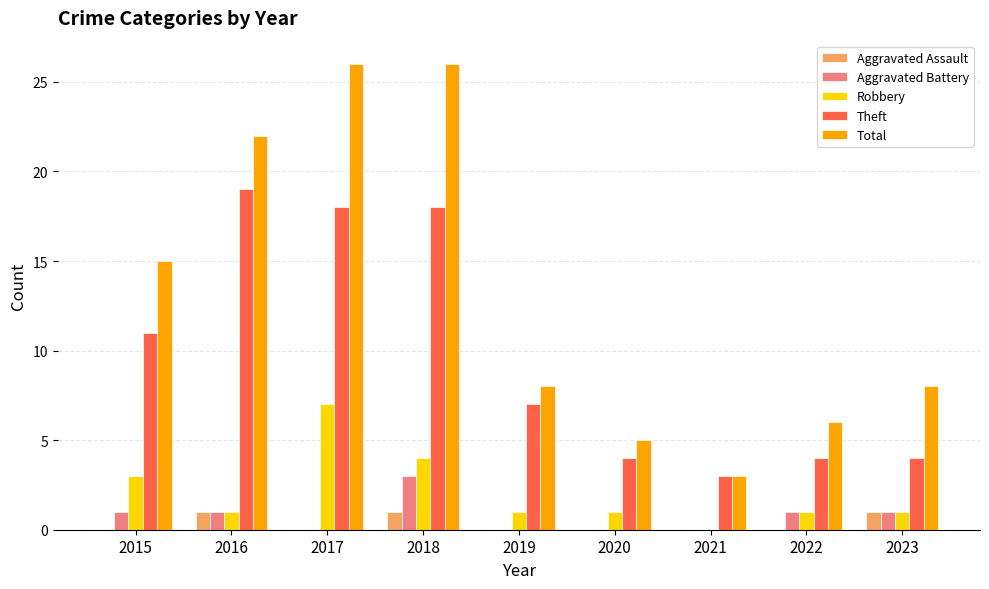

What is the maximum value shown in the chart?

26